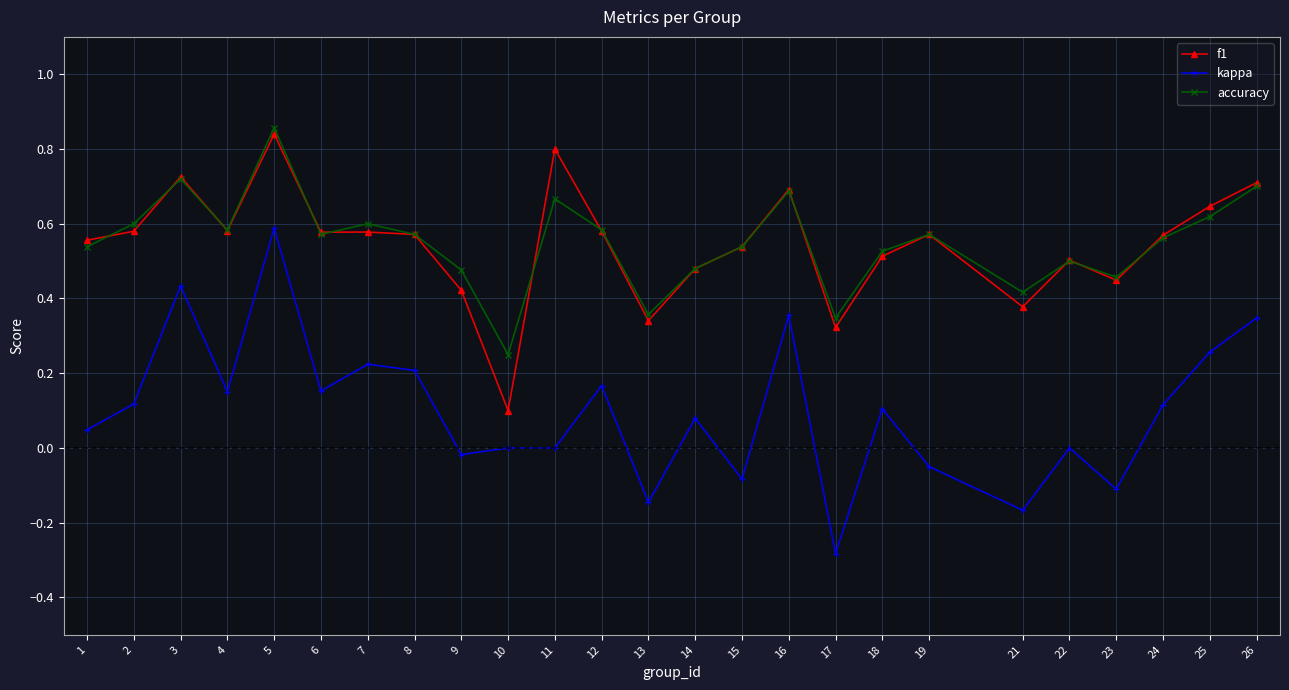

Is it true that accuracy equals 0.6 at 7?

True